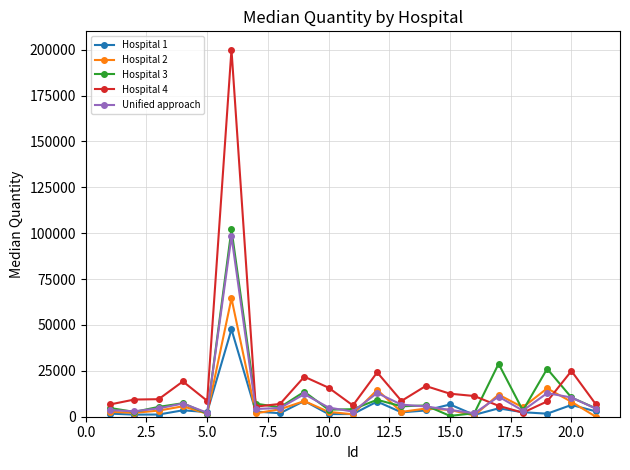

What is the value of the Hospital 3 point at the 4th from the left?

7355.0